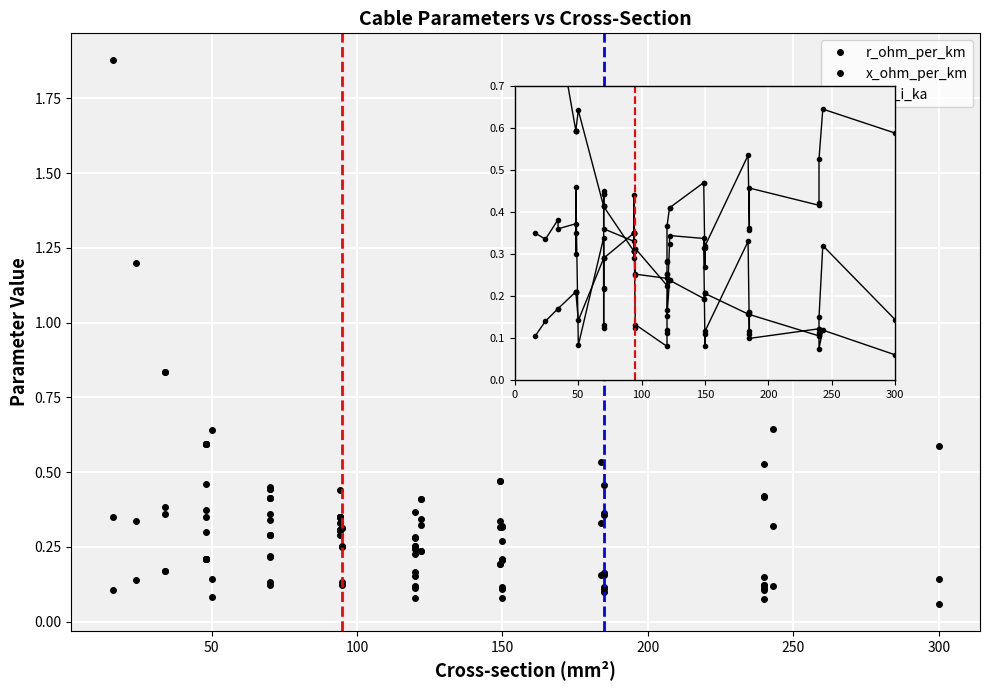

After their last crossing, which series has the higher values: r_ohm_per_km or x_ohm_per_km?

x_ohm_per_km